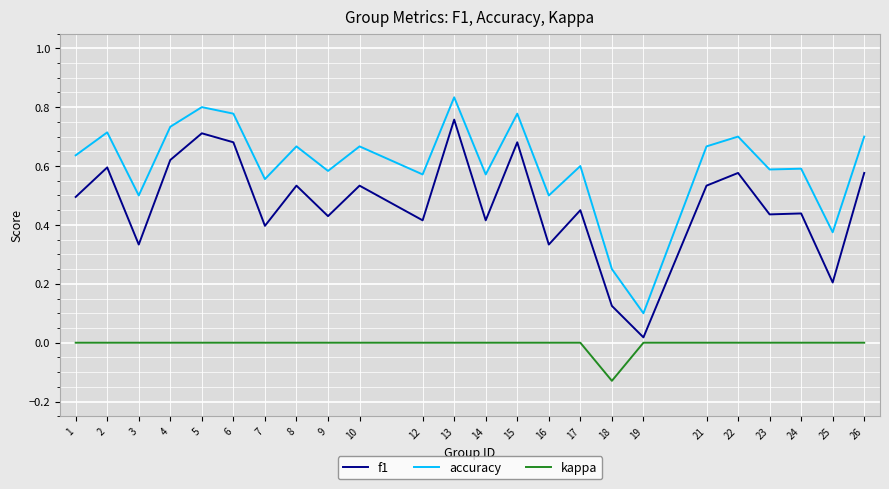

The value of accuracy at 4 is 0.7. True or false?

True